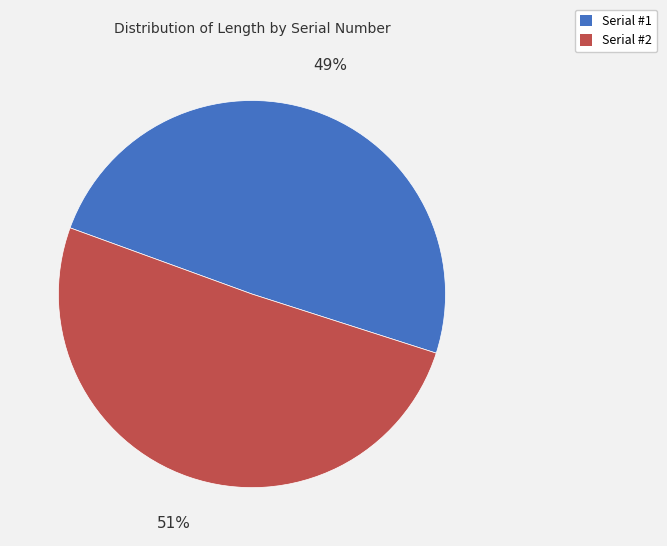

Does any single category account for the majority?

Yes